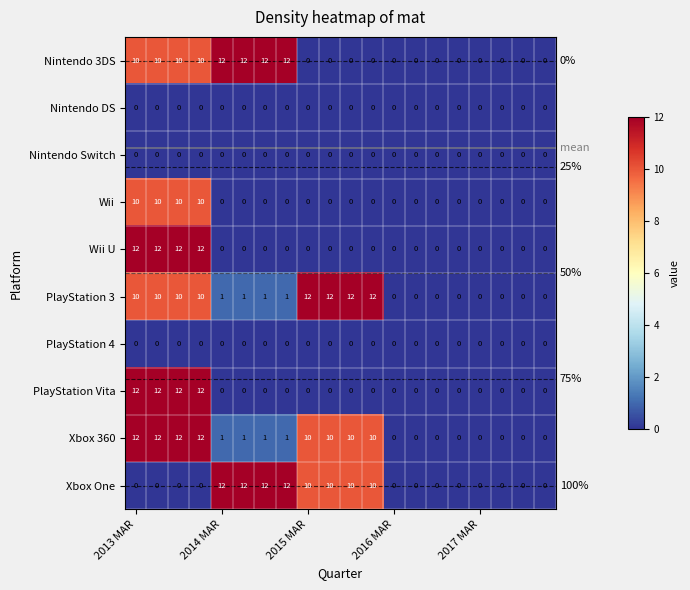

At how many categories does at least one series exceed 10?

12